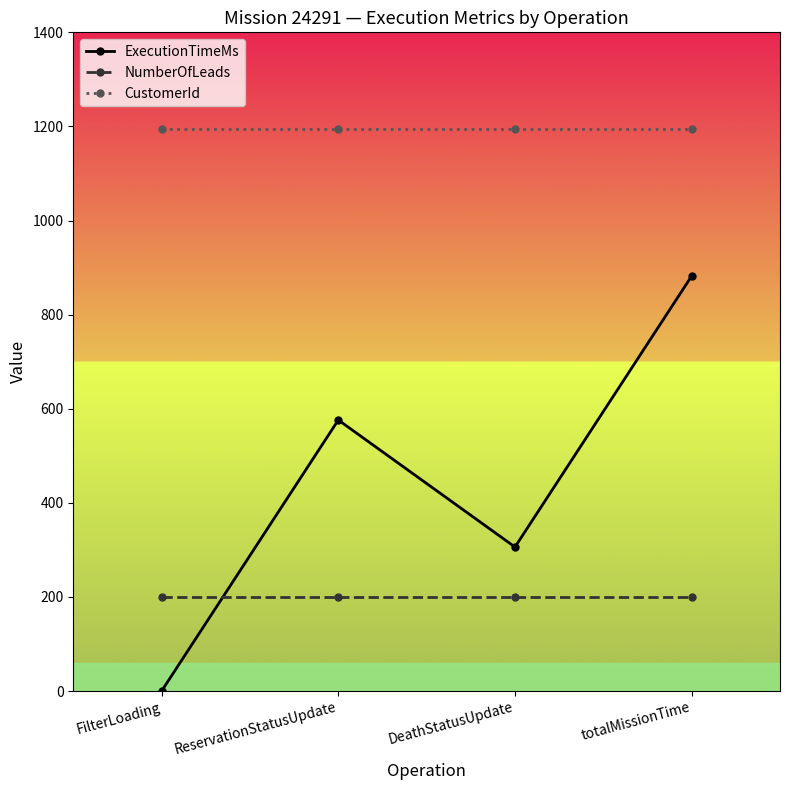

What is the average value of the CustomerId series?

1194